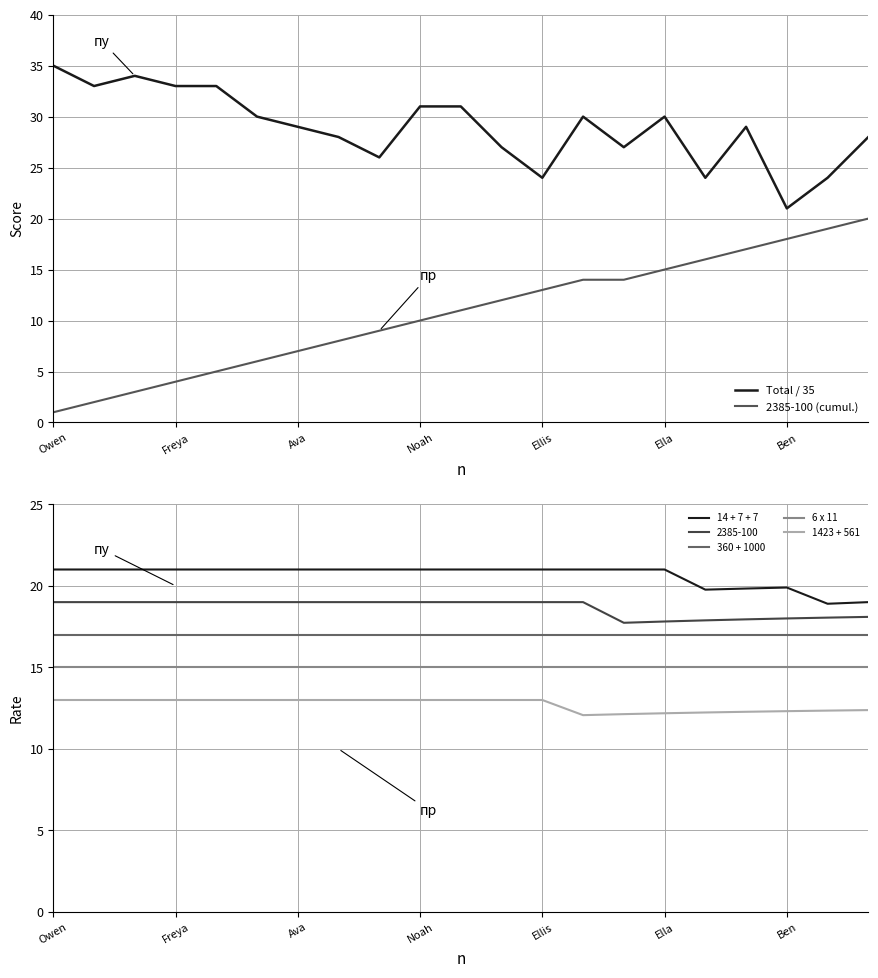

True or false: 2385-100 and 14 + 7 + 7 intersect in this chart.

False